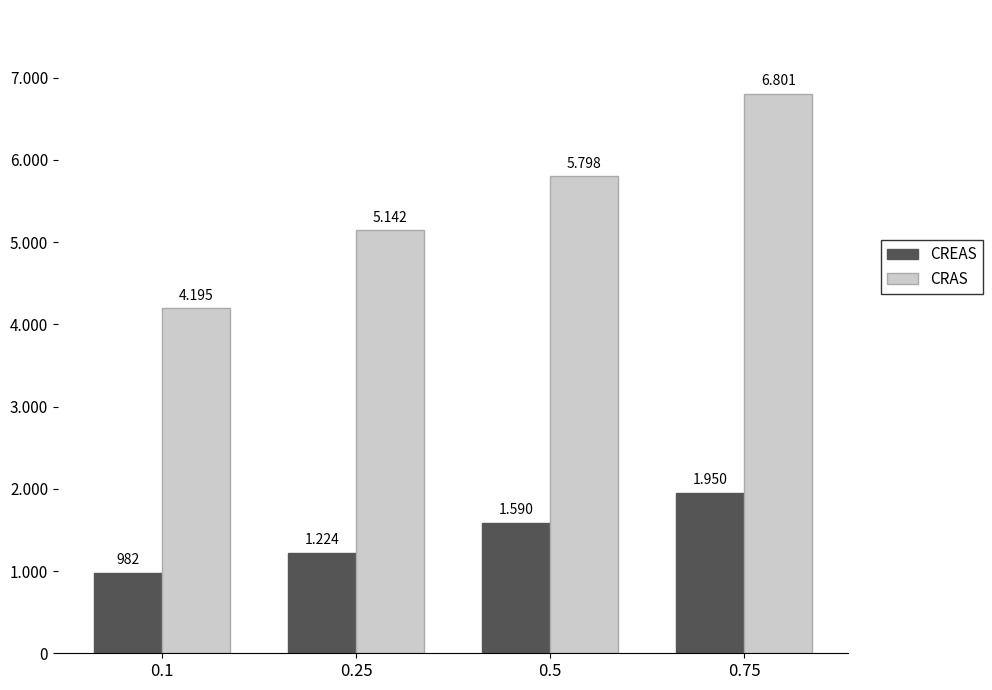

Count the CREAS values in the range 1224 to 1950.

3